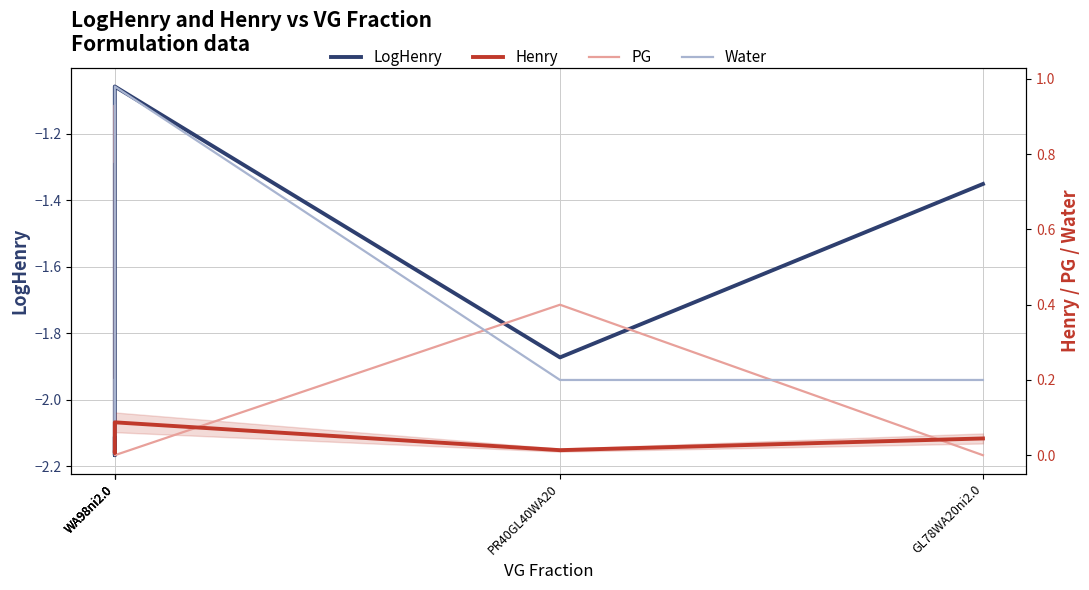

At which label does Henry reach its peak?

WA98ni2.0